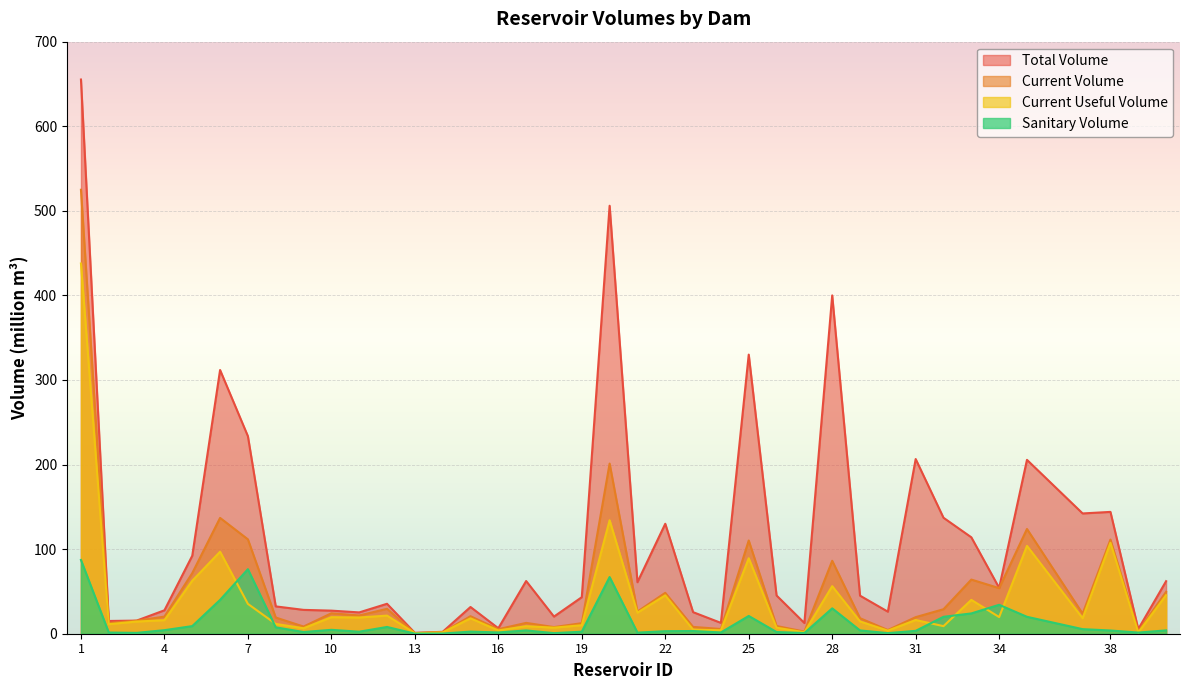

Where does the current_volume series first go above 20?

1